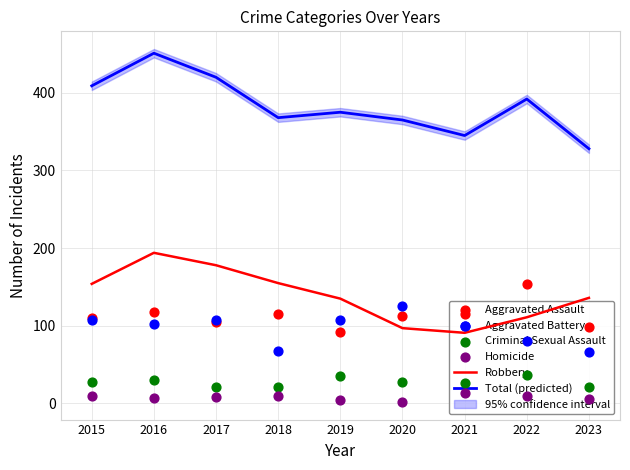

Which series reaches the maximum Y coordinate?

Total (predicted)